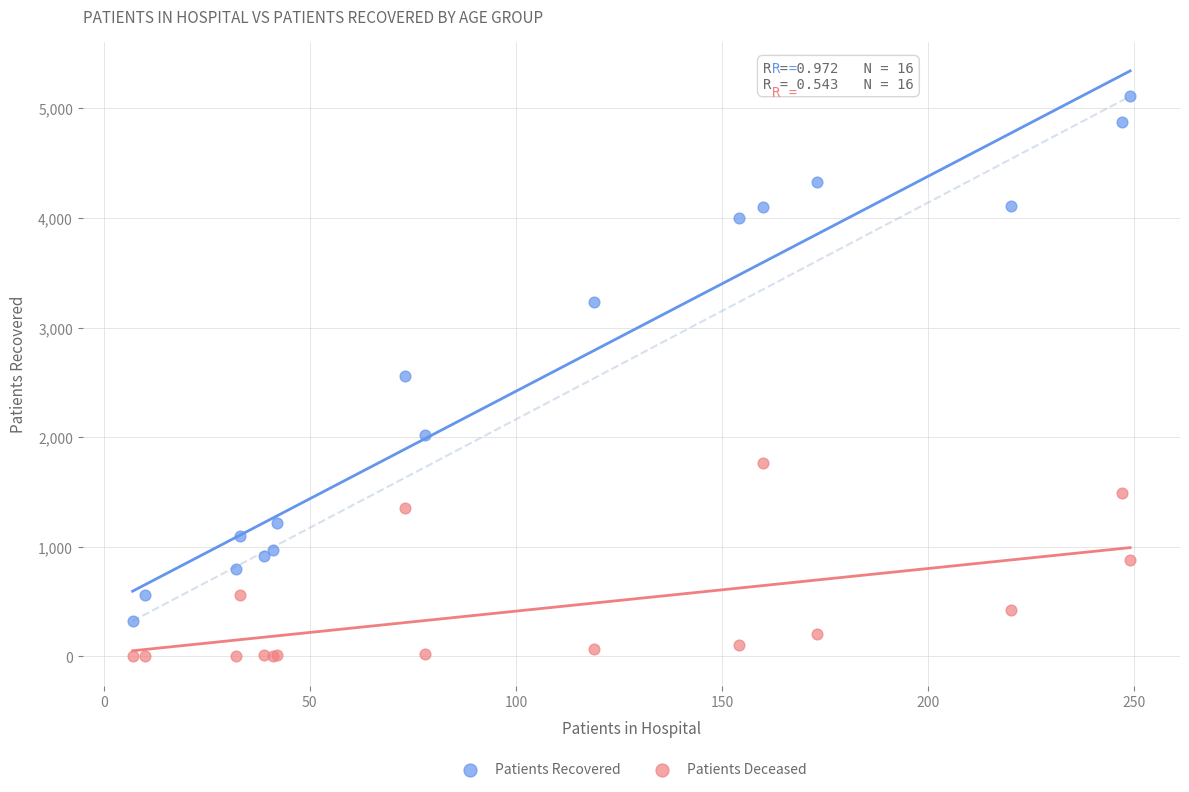

In the Patients Recovered series, what Y value is closest to 2716?

2554